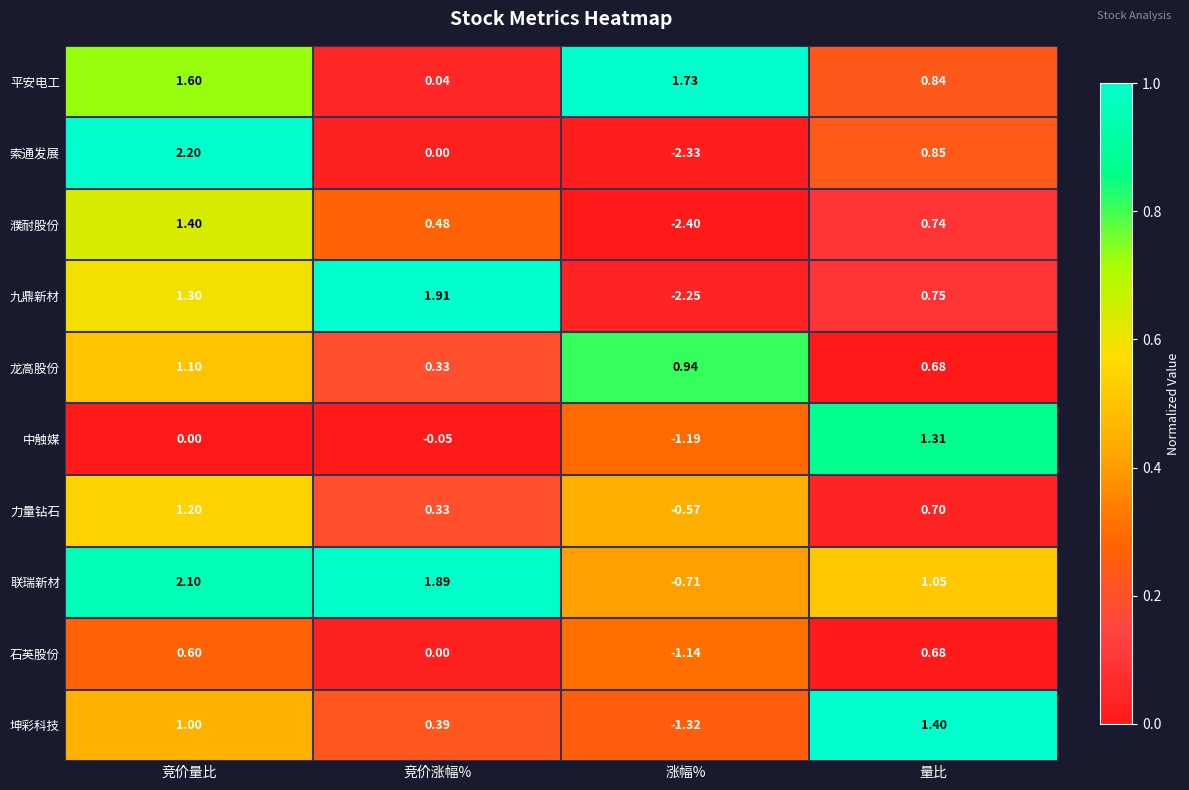

At 涨幅%, list the series in order from largest to smallest.

平安电工, 龙高股份, 力量钻石, 联瑞新材, 石英股份, 中触媒, 坤彩科技, 九鼎新材, 索通发展, 濮耐股份